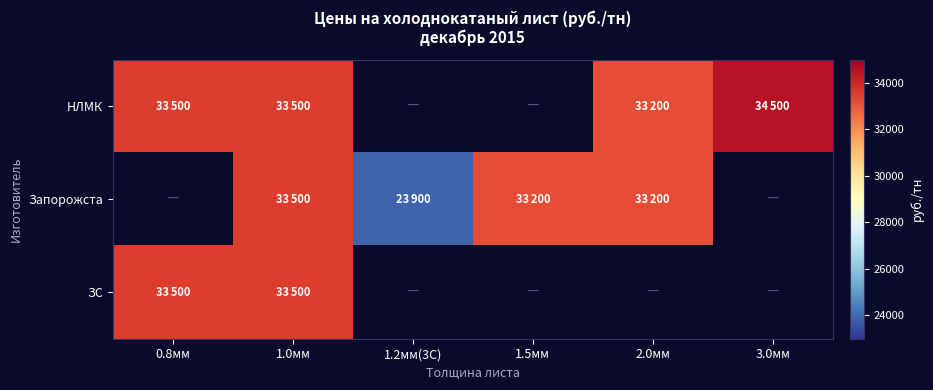

The Запорожста series shows 23900.0 at 1.2мм(3С). True or false?

True